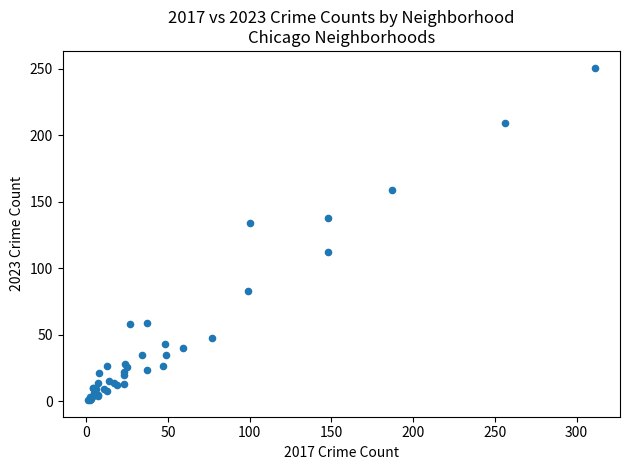

What Y value in the scatter plot is closest to 126?

134